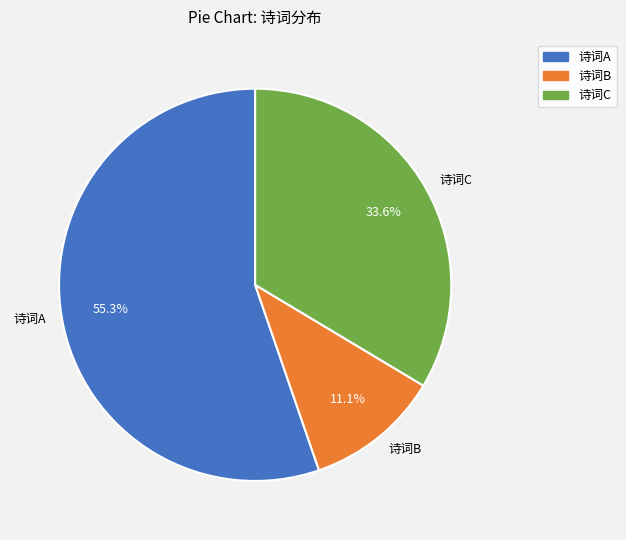

Combined, do 诗词C and 诗词B account for over 50%?

No